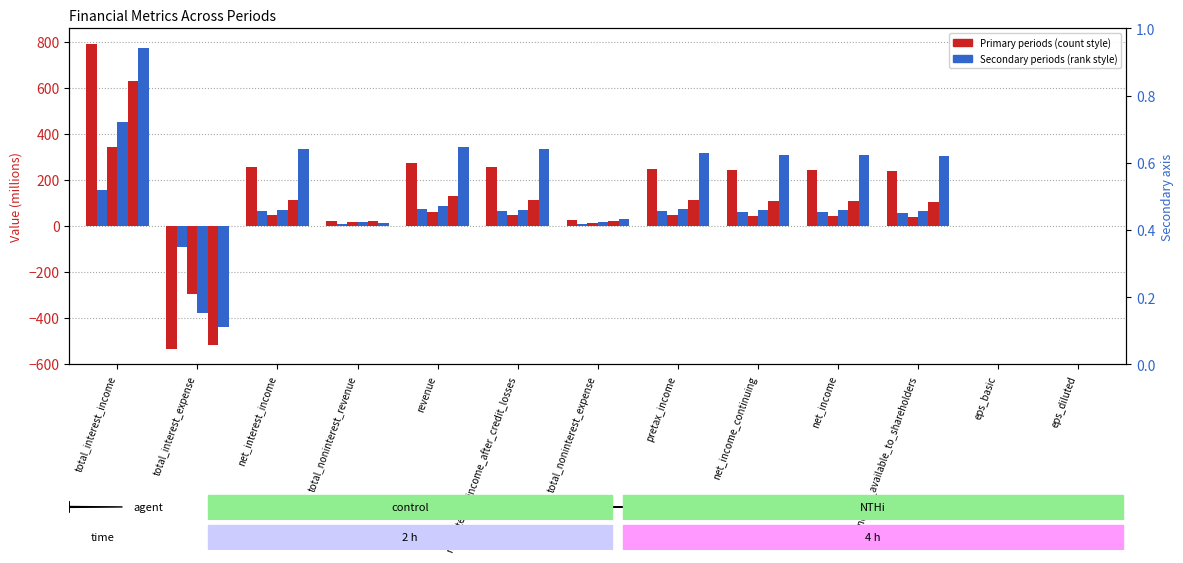

How many values in the 2007-09 series are below 108?

6